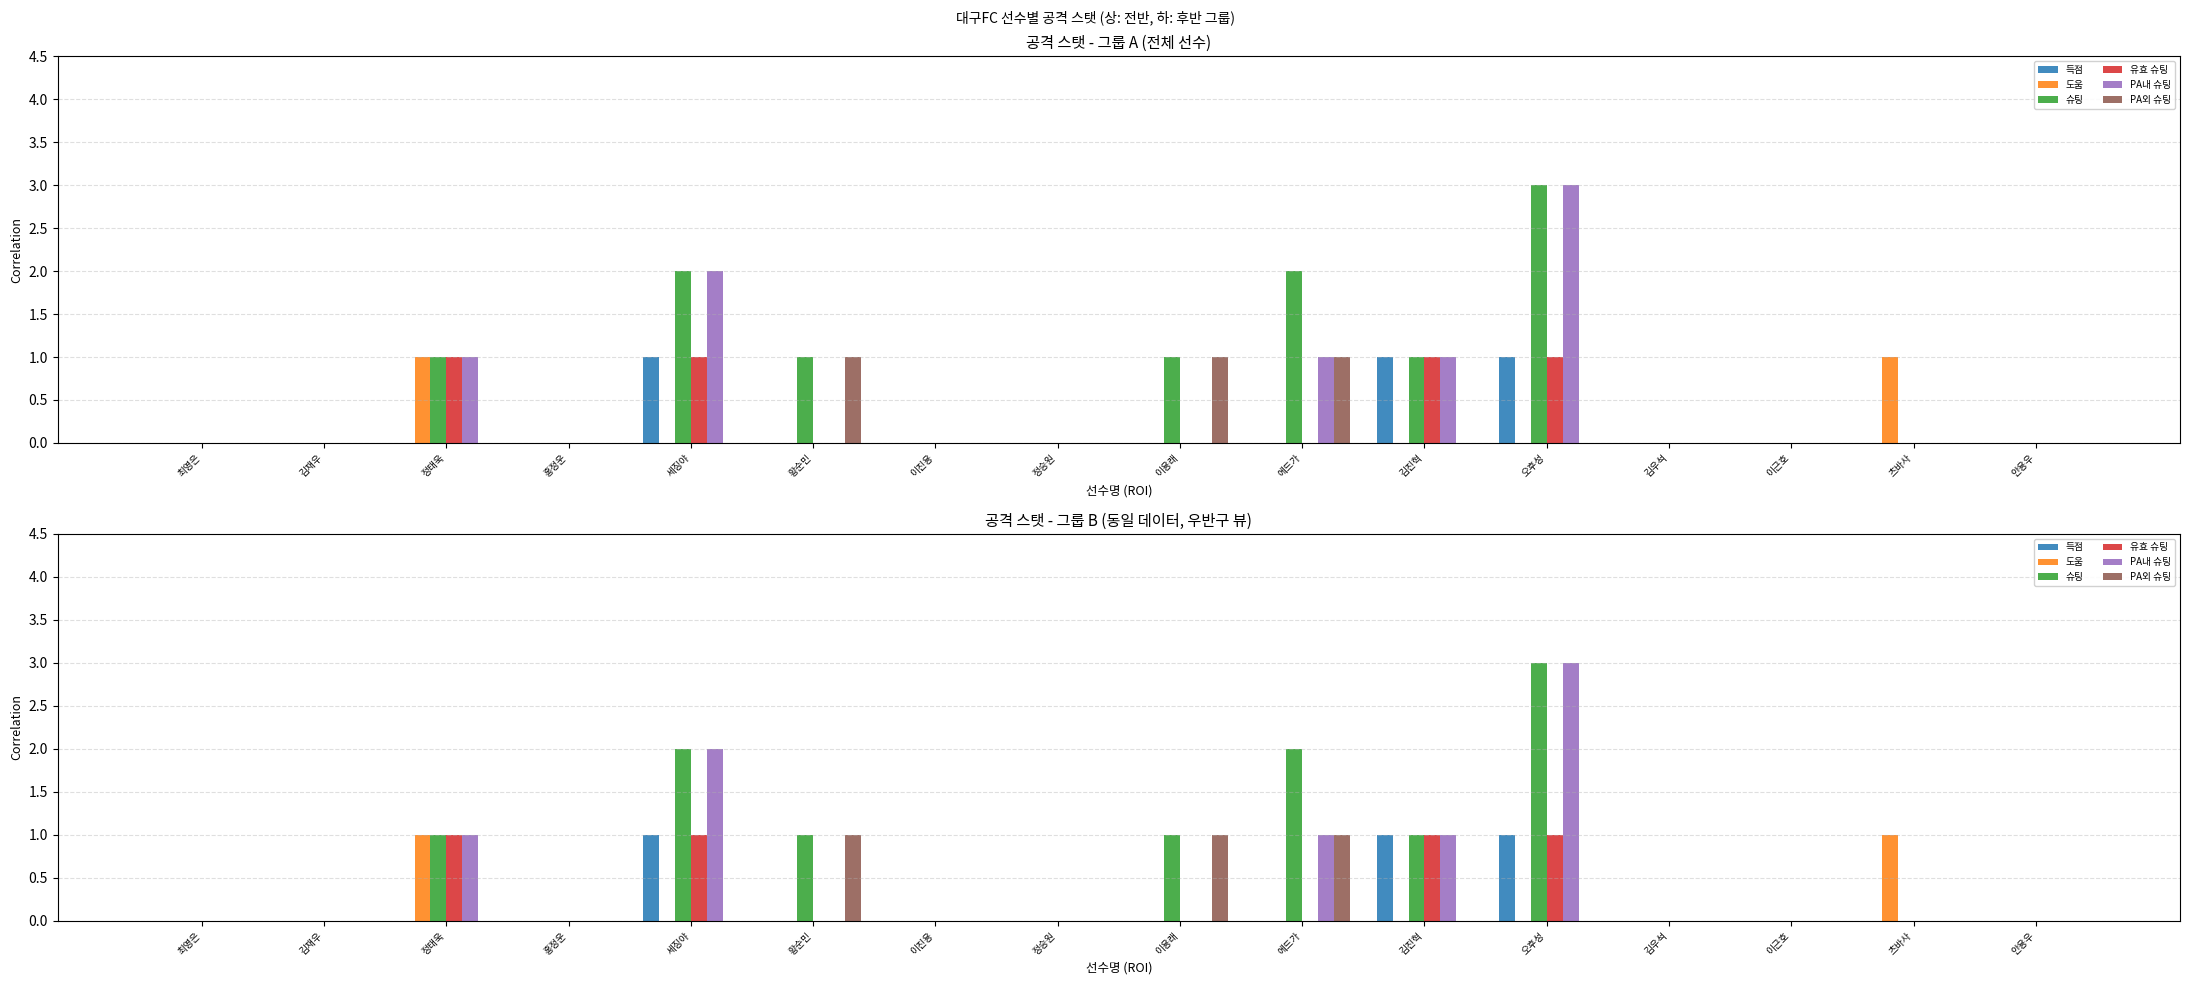

The value of 슈팅 at 황순민 is 2. True or false?

False